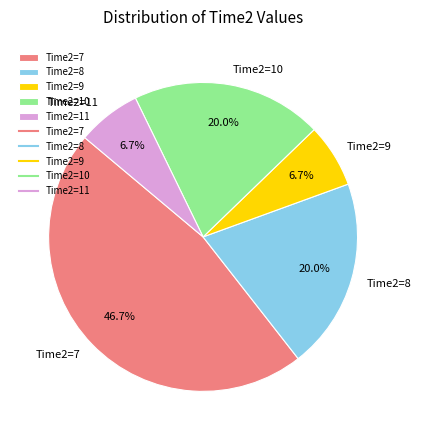

What is the largest slice in the pie chart?

Time2=7